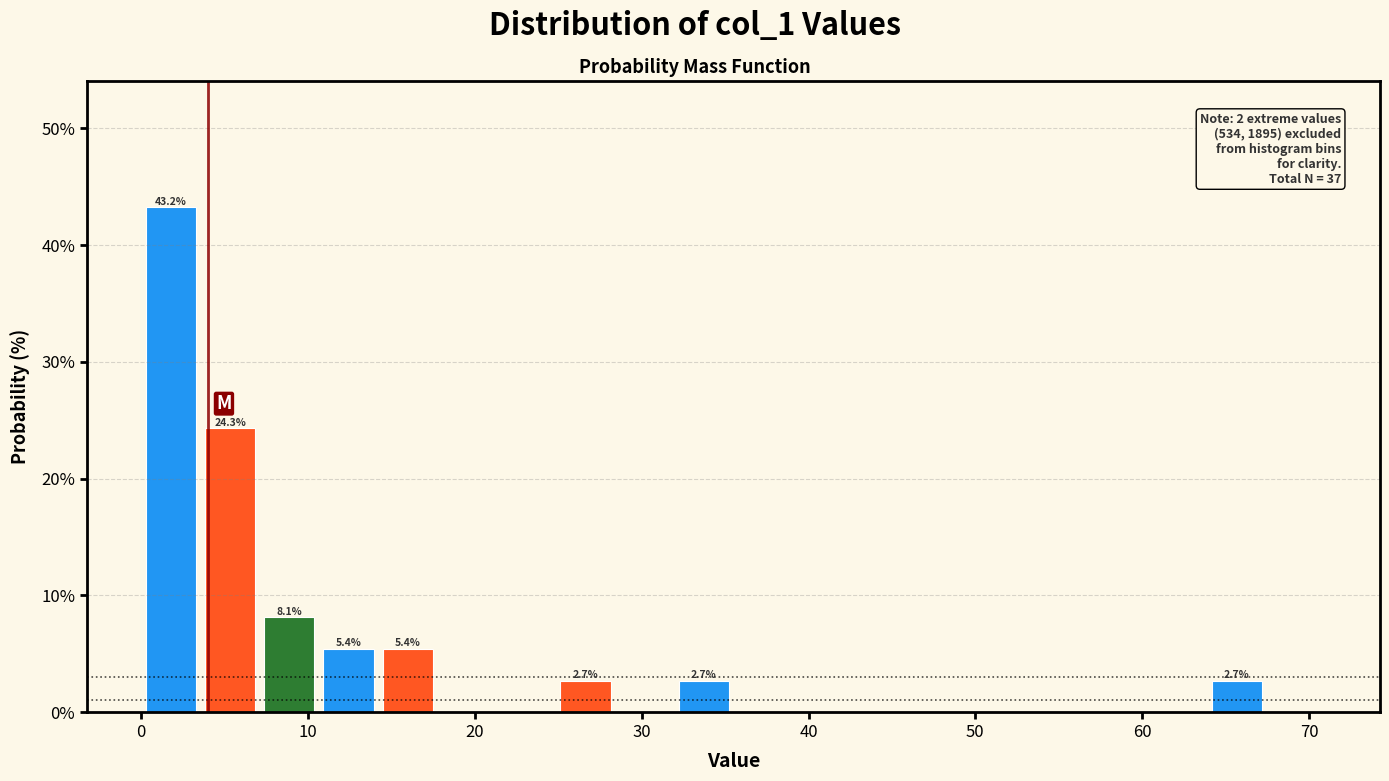

Read against the x-axis, roughly where is the centre of the tallest bar?

2